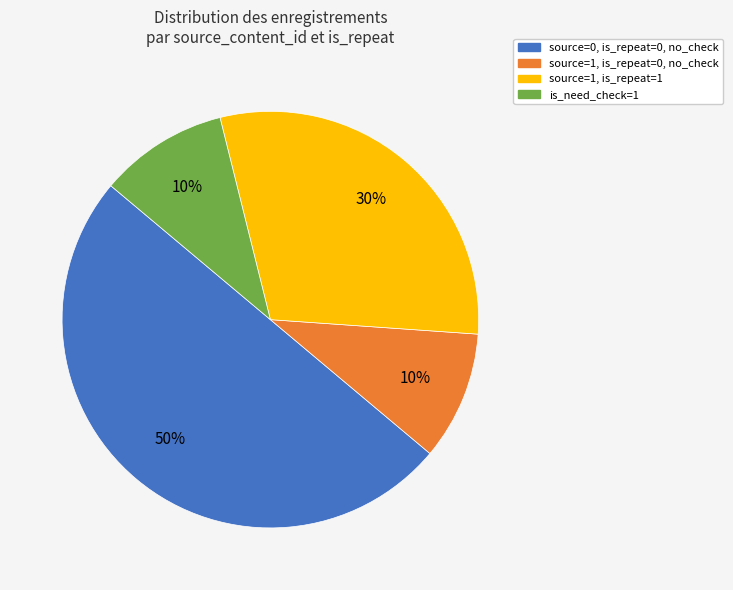

To the nearest percent, what is the average slice percentage?

25%